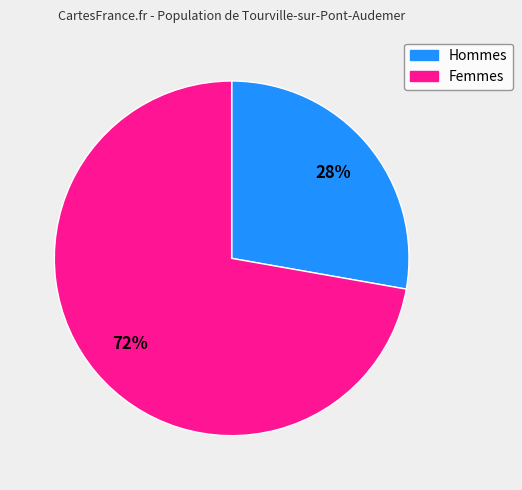

Which slice is the smallest?

Hommes